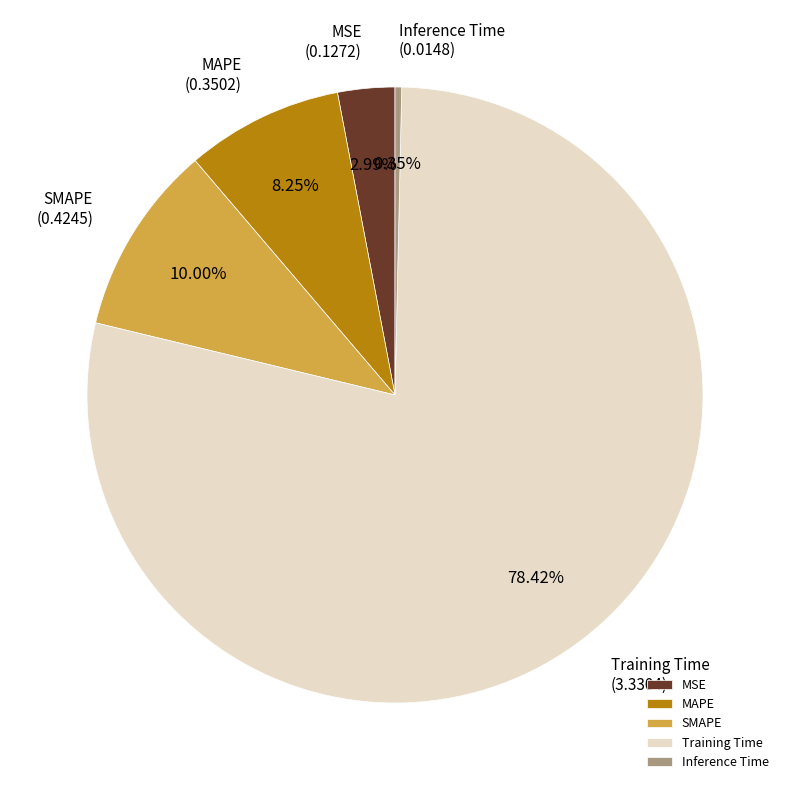

To the nearest percent, what is the difference between the Inference Time and SMAPE slice percentages?

10%